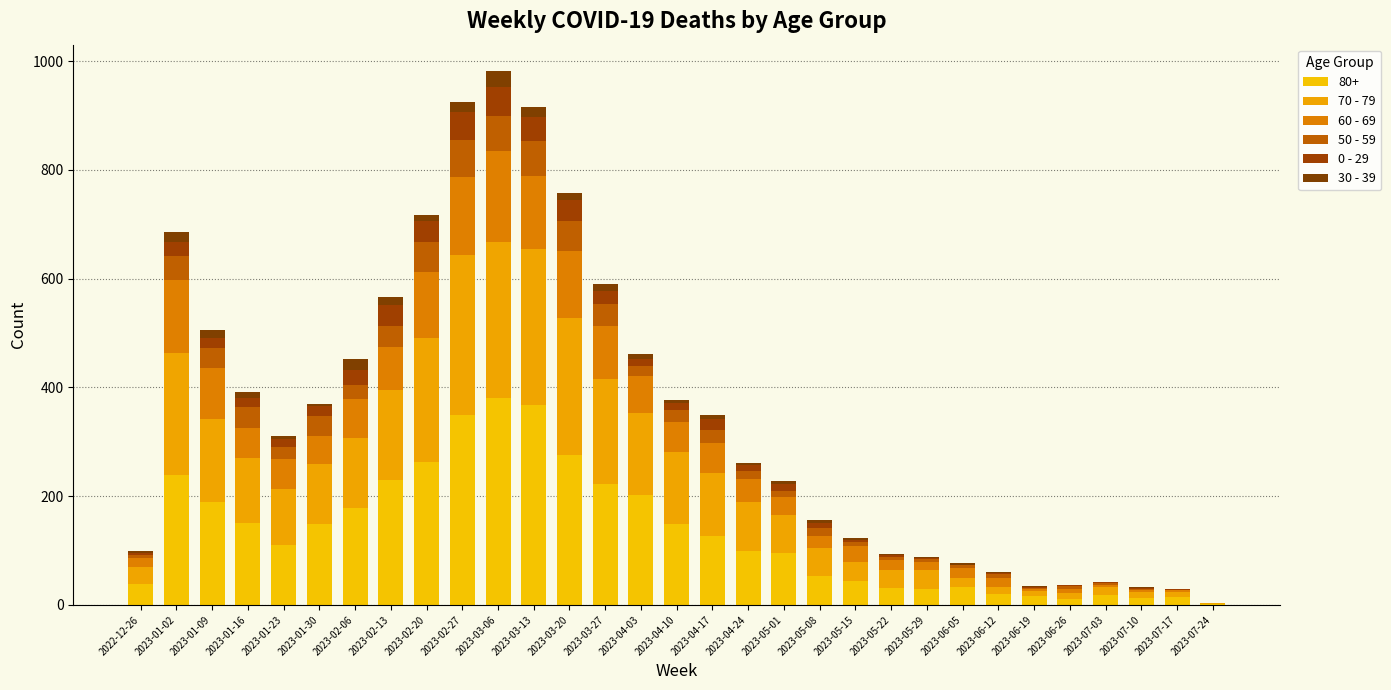

At how many categories does at least one series exceed 49?

19